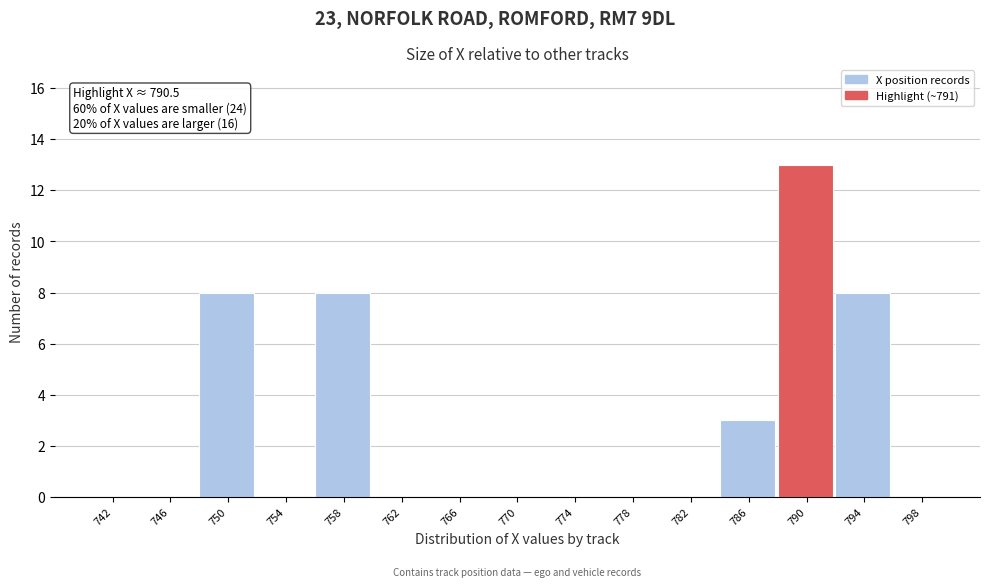

Which range on the x-axis has the tallest bar?

788 to 792